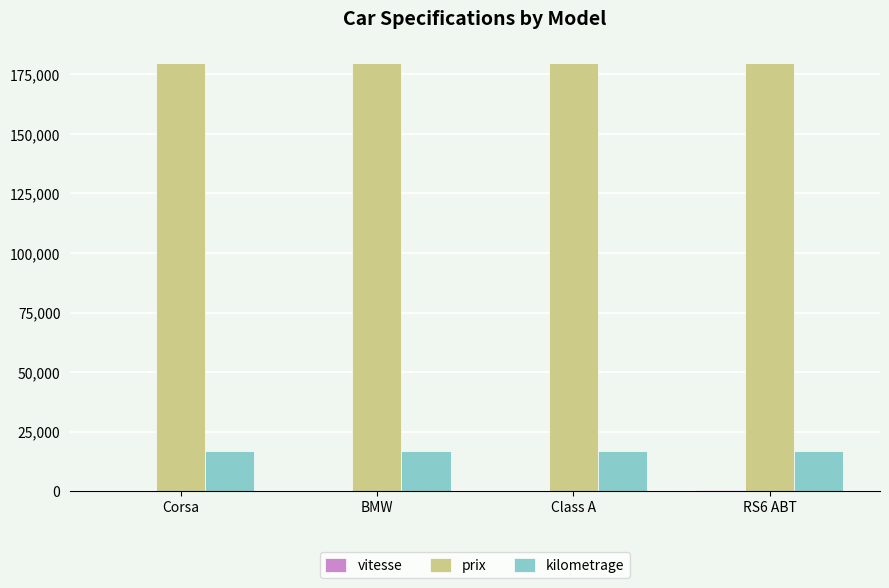

What is the greatest value displayed?

180000